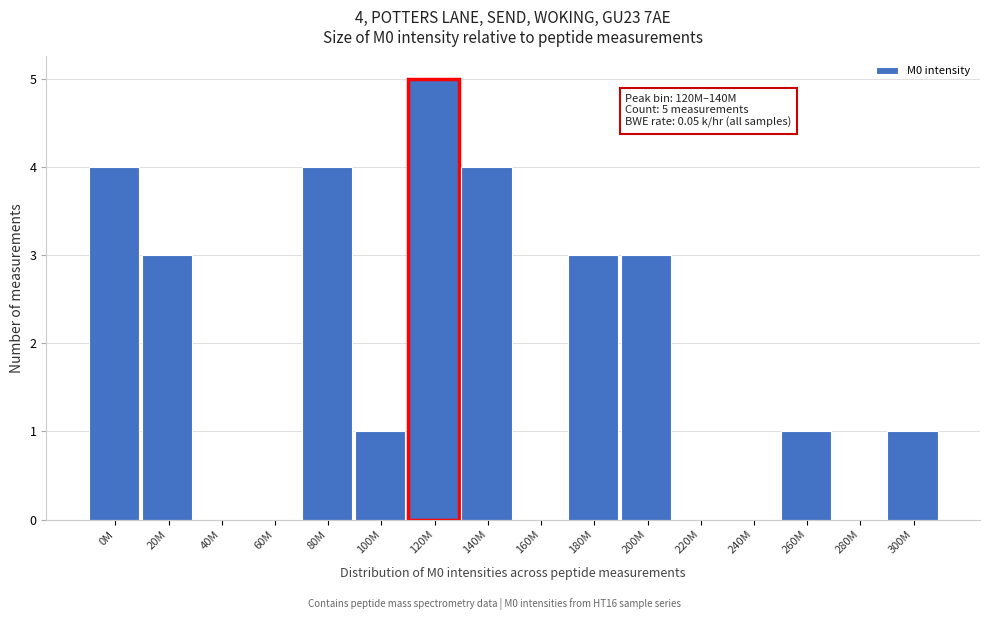

Reading left to right, what are all the values shown in this chart?

0M=4	20M=3	40M=0	60M=0	80M=4	100M=1	120M=5	140M=4	160M=0	180M=3	200M=3	220M=0	240M=0	260M=1	280M=0	300M=1